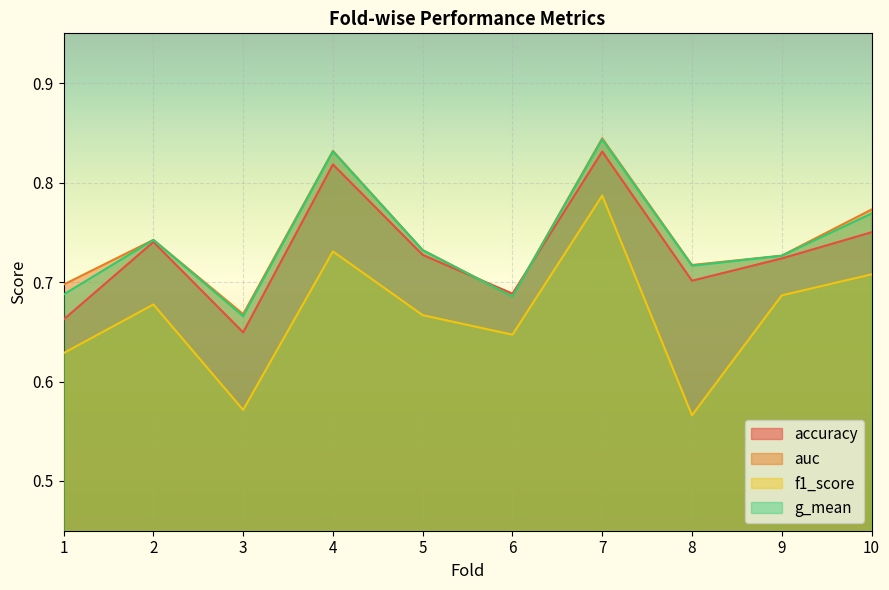

Does the chart display data point markers on the line(s)?

No